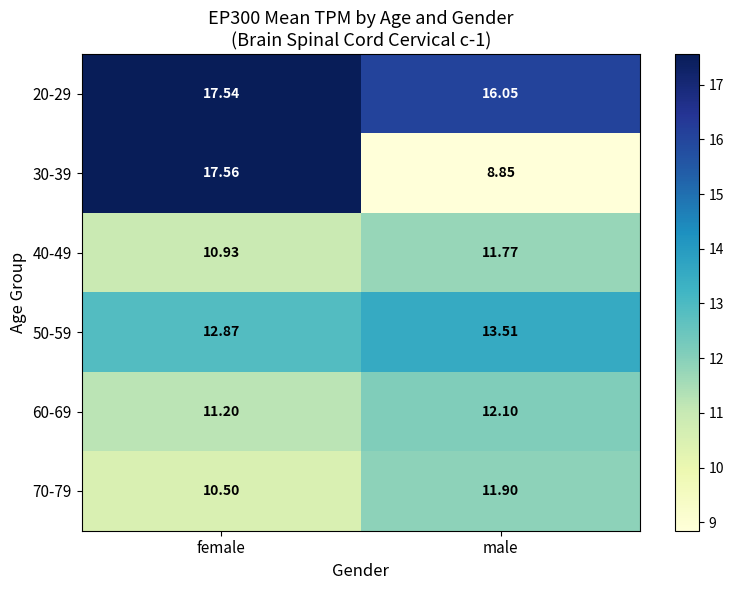

List the series in order of their peak value, highest first.

30-39, 20-29, 50-59, 60-69, 70-79, 40-49